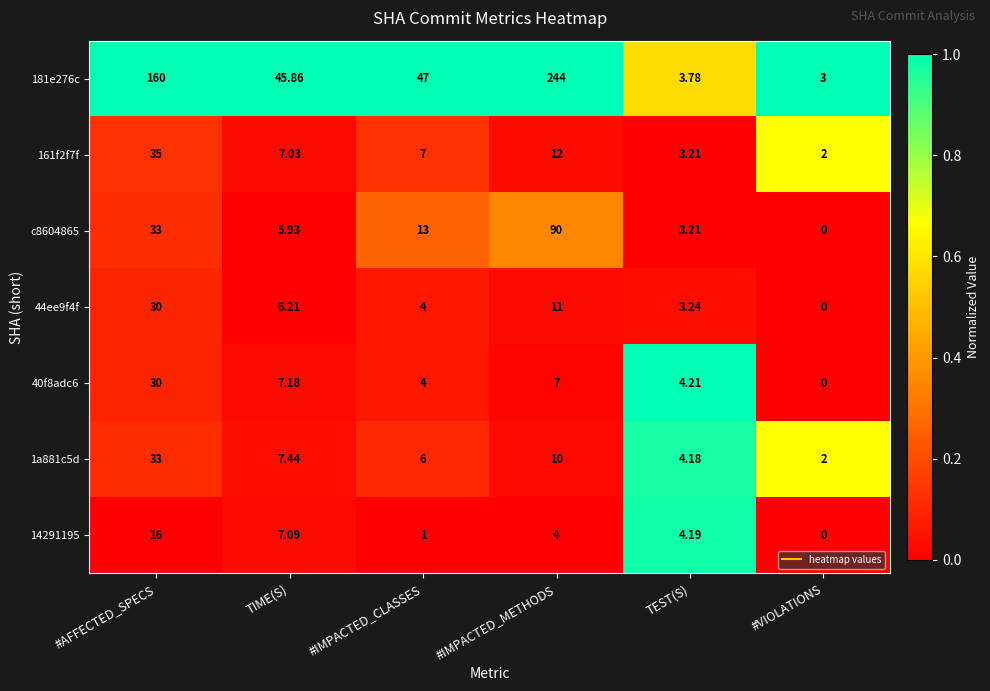

At which label does 14291195 reach its peak?

#AFFECTED_SPECS